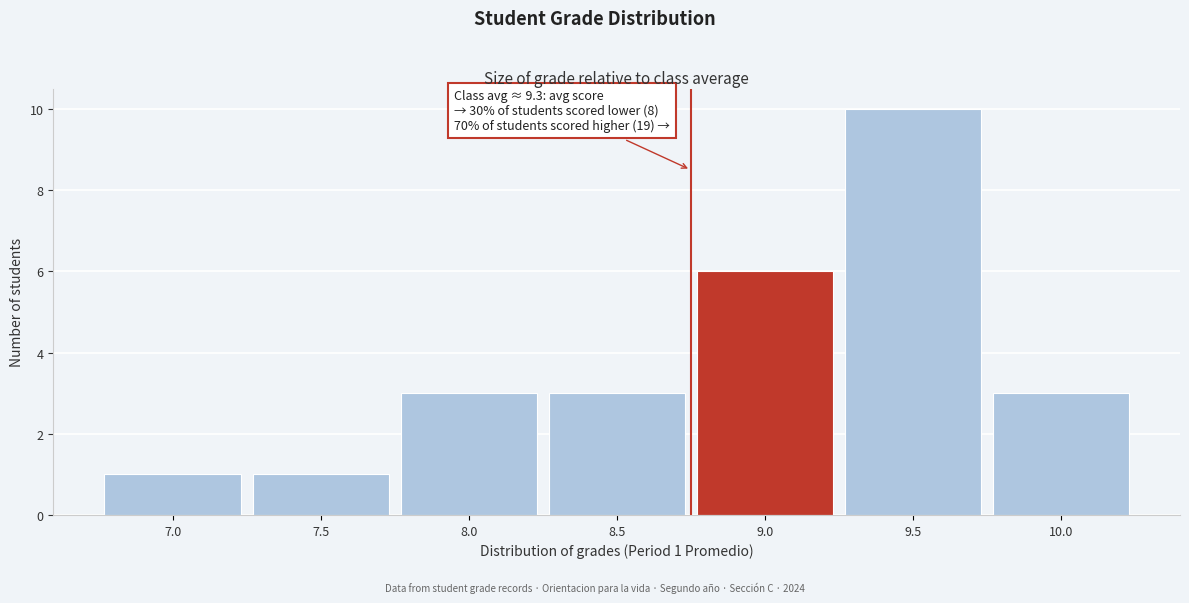

Reading left to right, what are all the values shown in this chart?

1	1	3	3	6	10	3